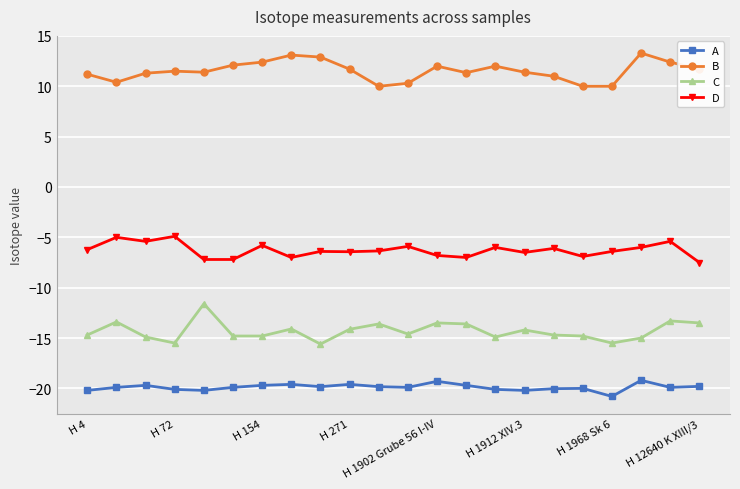

What is the difference between the maximum and minimum values in the A series?

1.6